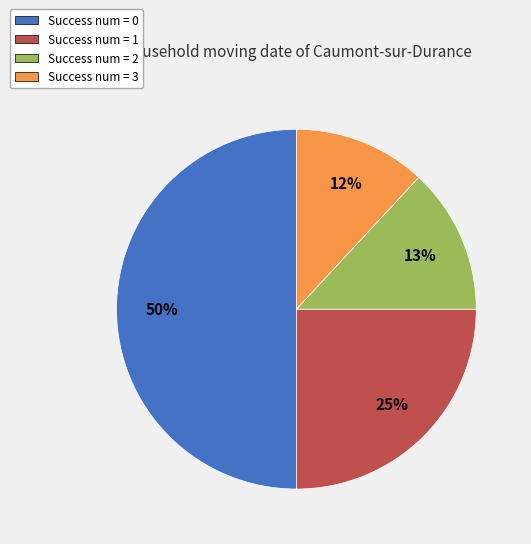

To the nearest percent, what is the average slice percentage?

25%